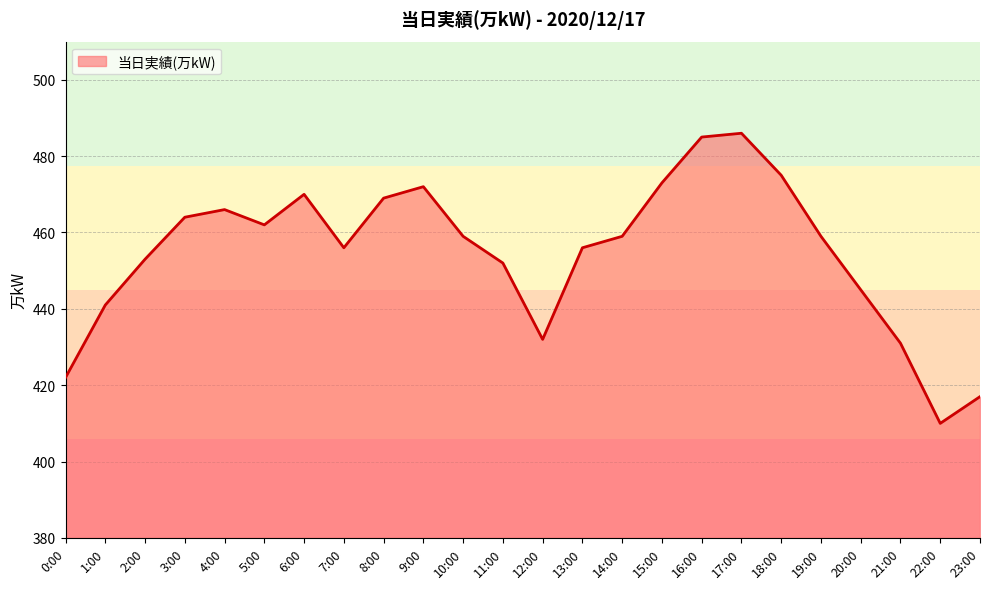

At which label does the data first exceed 459?

3:00